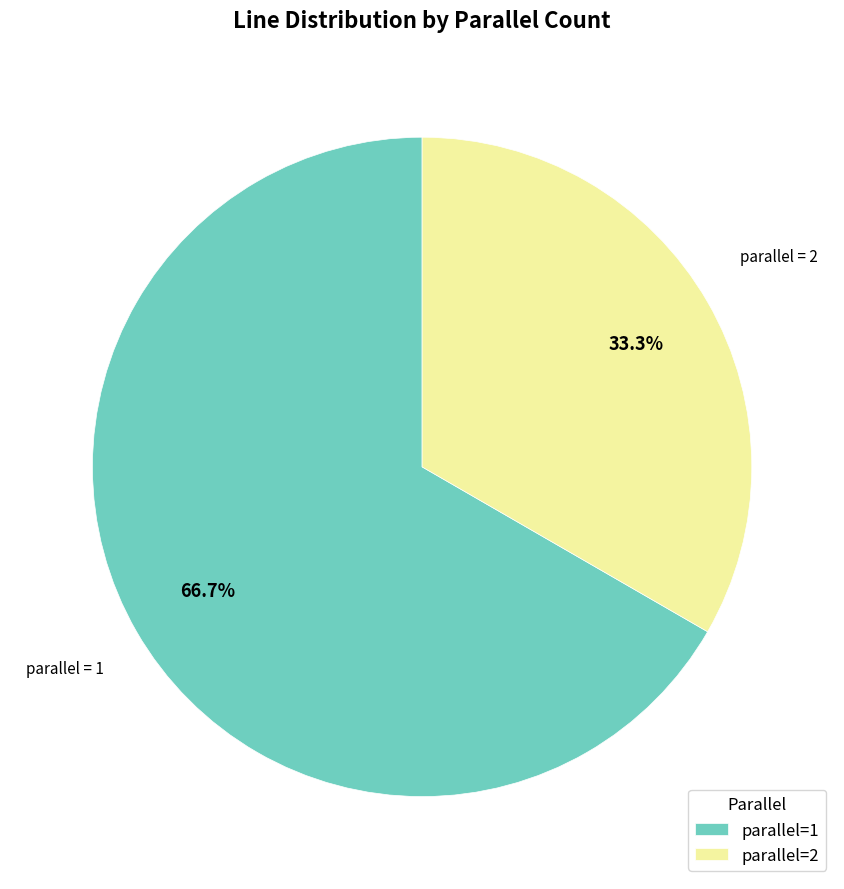

How many segments does this pie chart have?

2